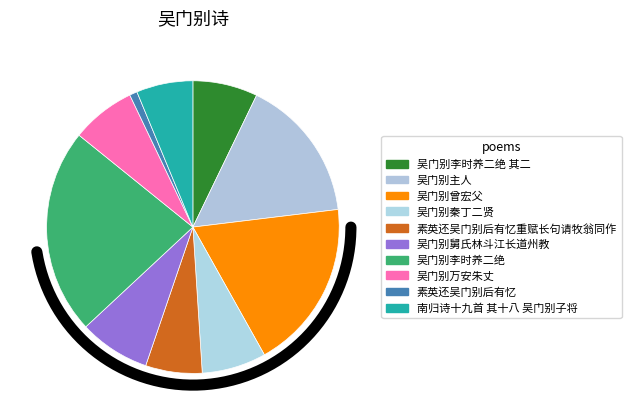

What is the total percentage of 南归诗十九首 其十八 吴门别子将 and 吴门别李时养二绝?

29.0%